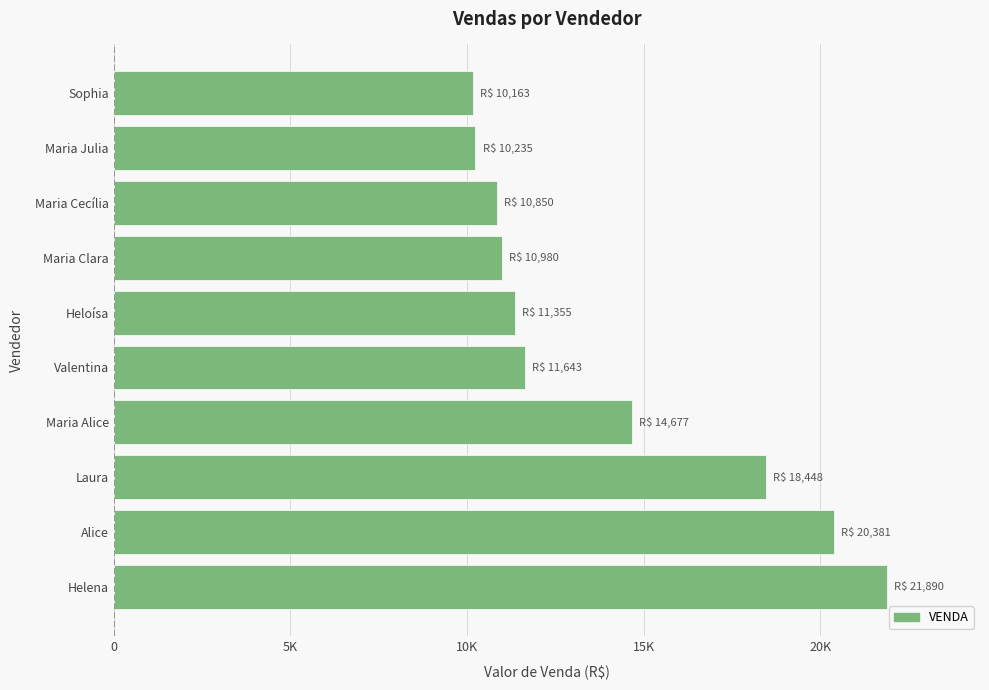

Does the chart contain any negative values?

No